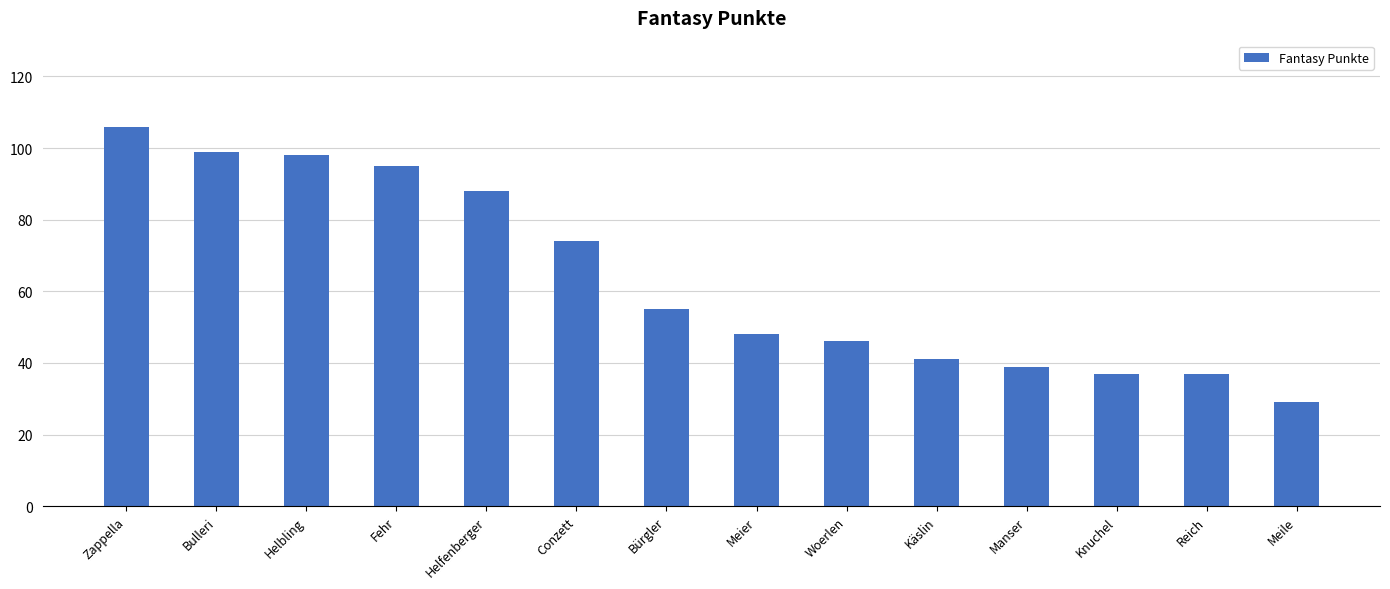

What is the label of the 11th bar from the right?

Fehr